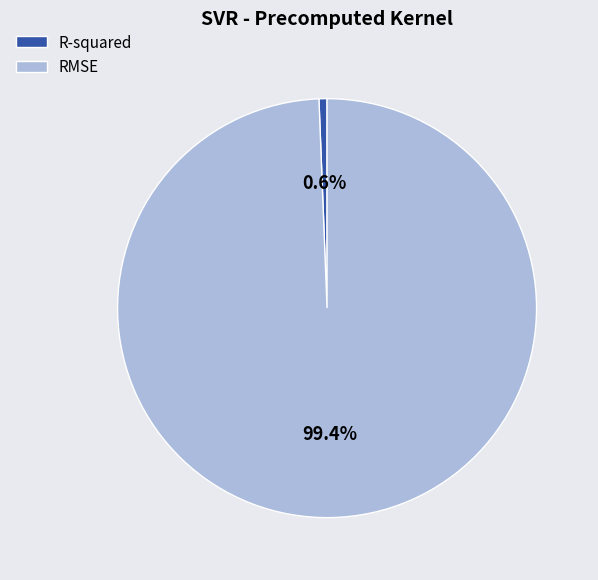

Is there a majority slice in this chart?

Yes